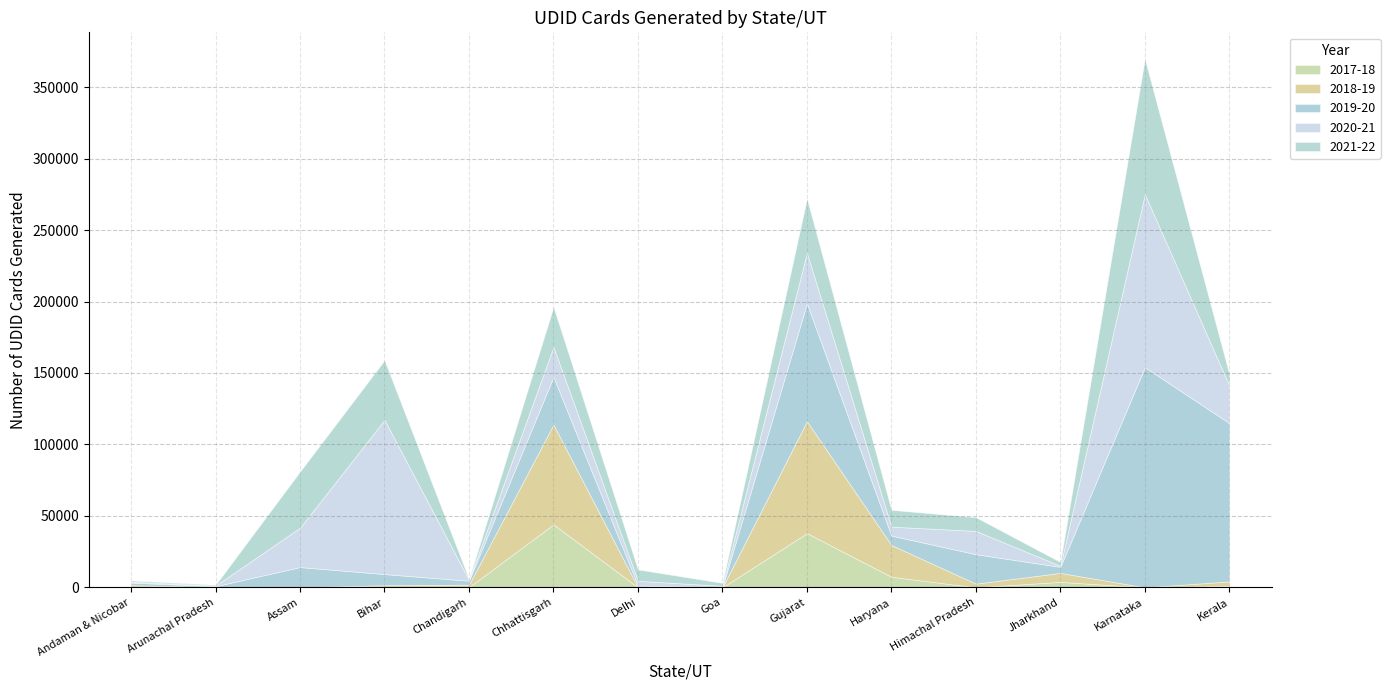

In 2020-21, how many points are lower than both neighbors (excluding endpoints)?

5